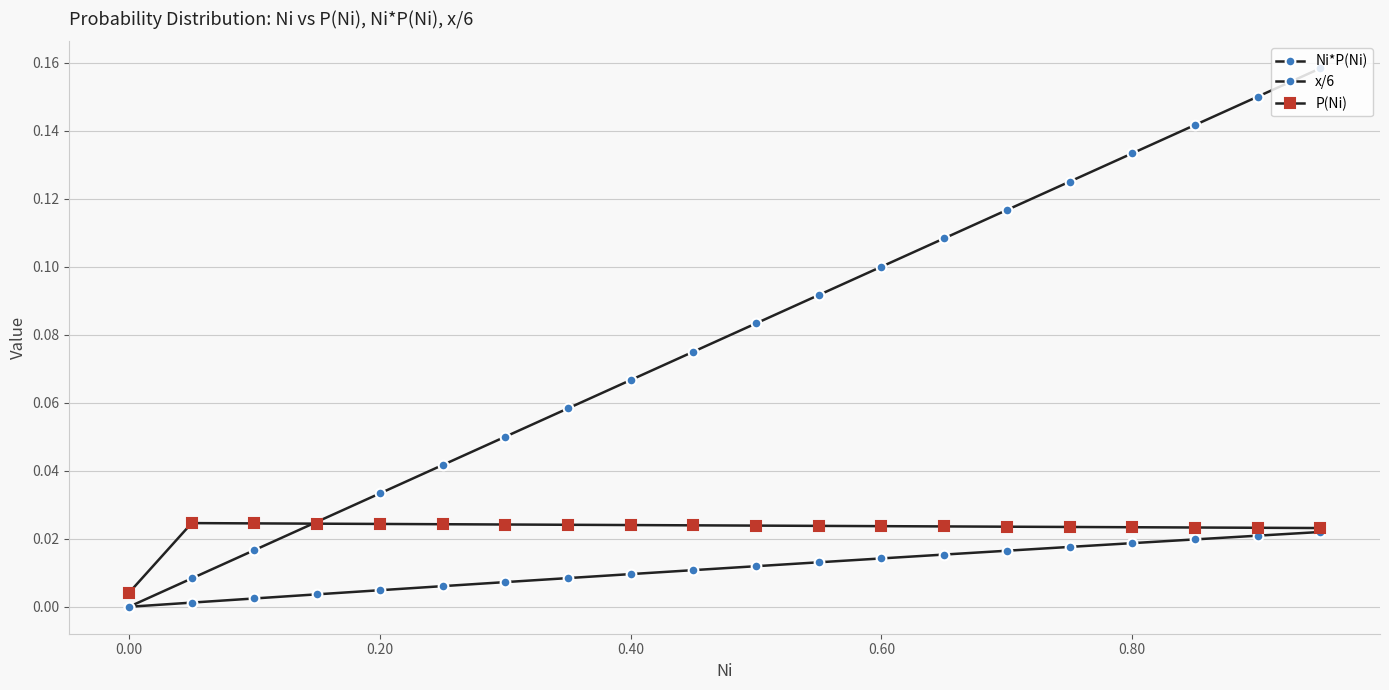

True or false: P(Ni) and Ni*P(Ni) intersect in this chart.

False